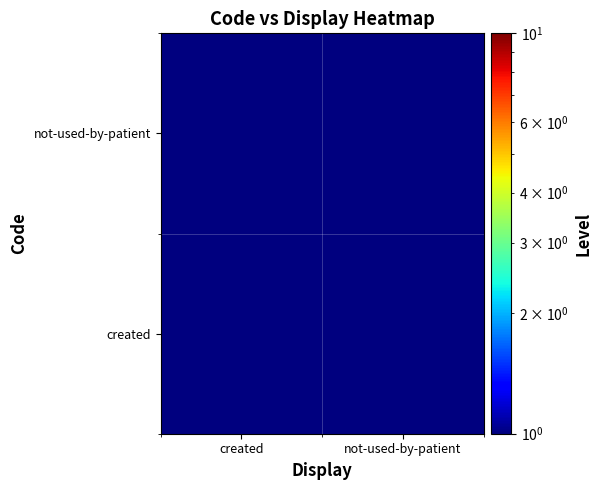

Reading left to right, what are all the values shown in this chart?

created: created=1.0	not-used-by-patient=0.0
not-used-by-patient: created=0.0	not-used-by-patient=1.0